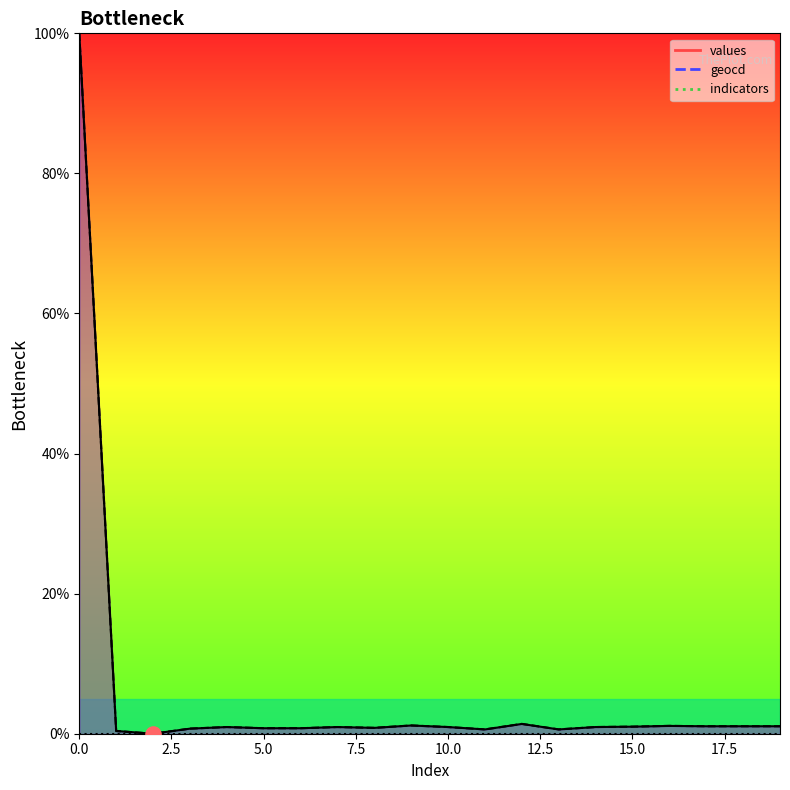

At how many categories does at least one series exceed 3?

1